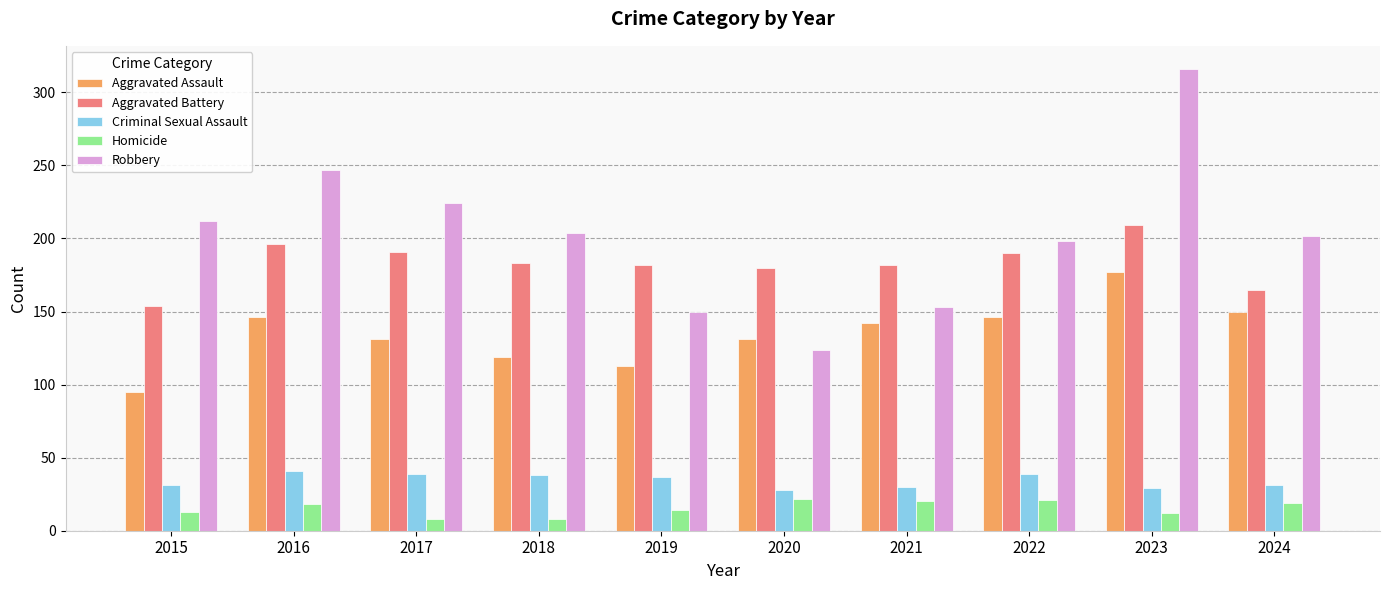

What is the difference between the Aggravated Battery values at 2023 and 2015?

55